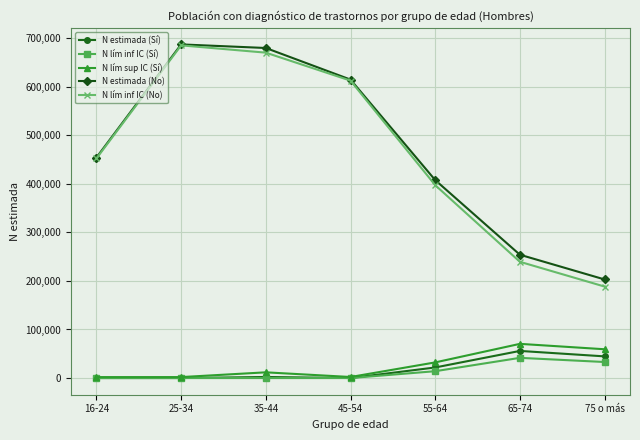

True or false: N estimada (Sí) has a value of 76102 at 75 o más.

False